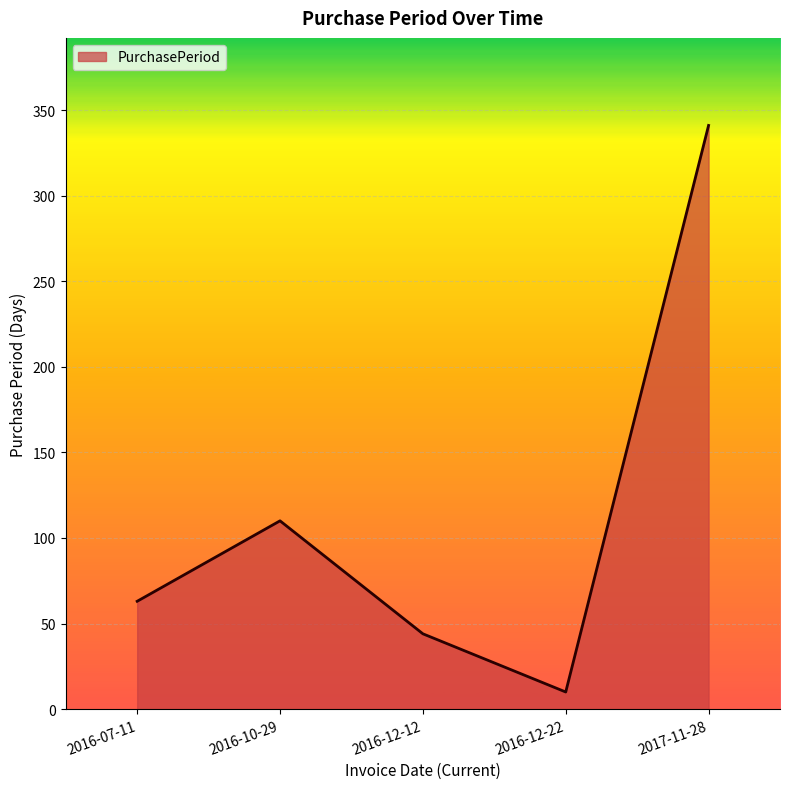

What is the average value?

114